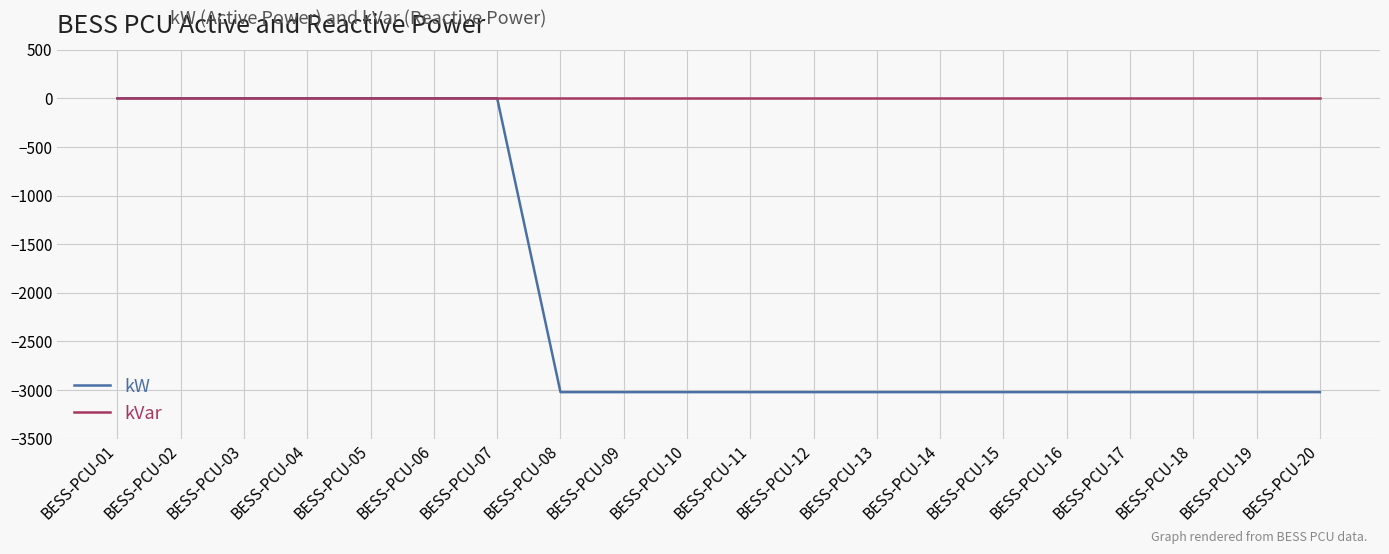

Reading left to right, what are all the values shown in this chart?

kW: 0	0	0	0	0	0	0	-3022	-3022	-3022	-3022	-3022	-3022	-3022	-3022	-3022	-3022	-3022	-3022	-3022
kVar: 0	0	0	0	0	0	0	0	0	0	0	0	0	0	0	0	0	0	0	0